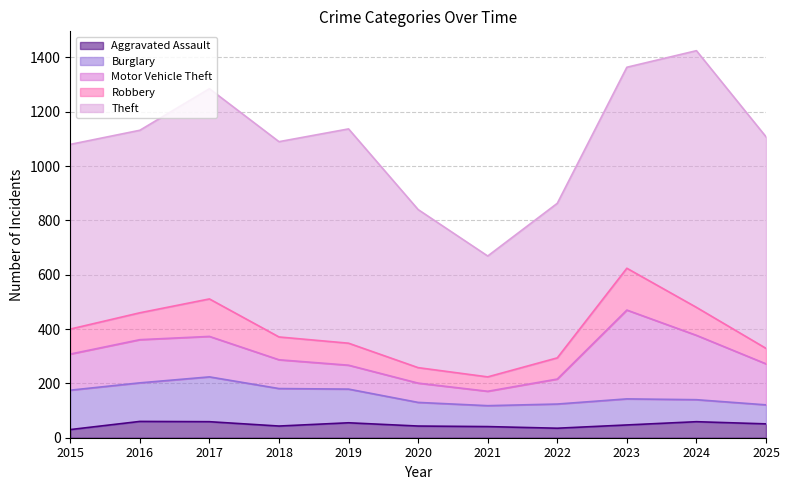

Between 2022 and 2024, which series saw the biggest shift?

Theft